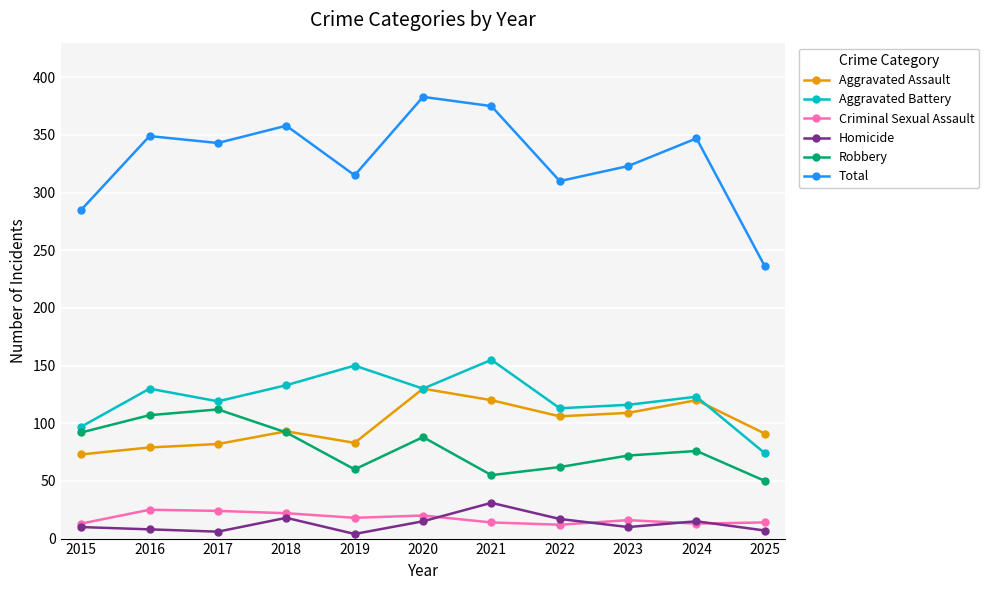

What is the value of the Homicide point at the 3rd from the left?

6